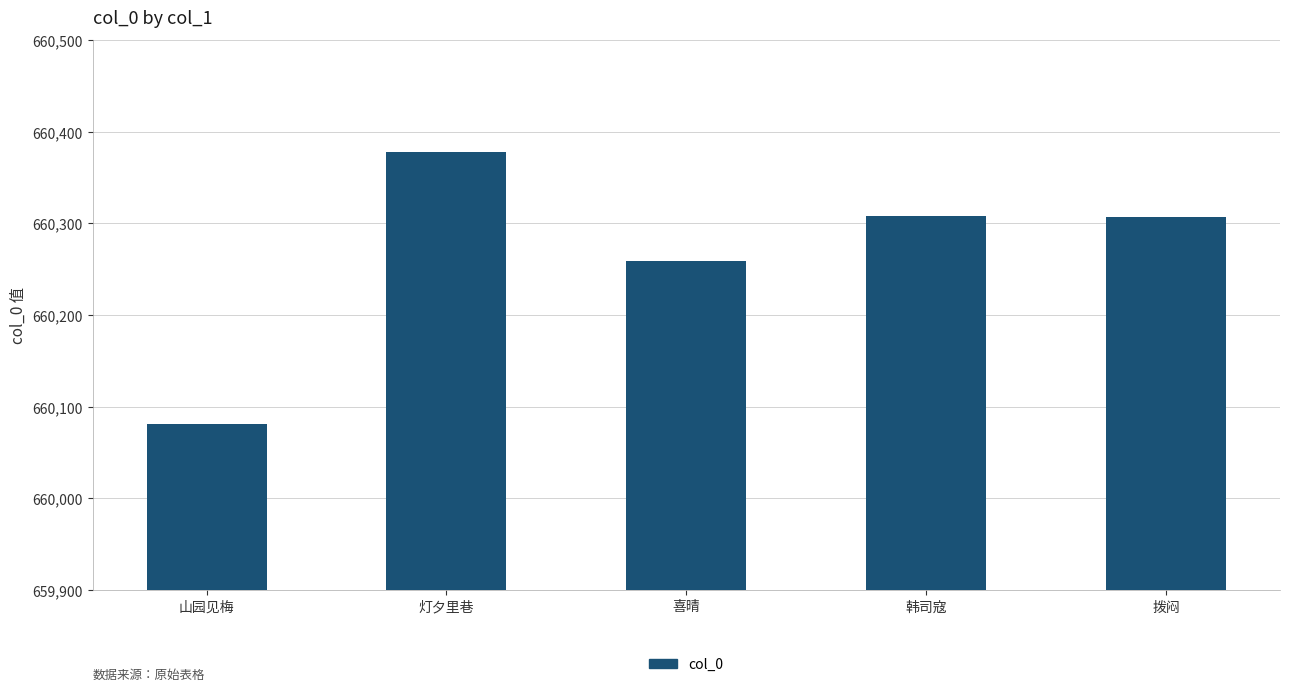

Where is the data nearest to the value 660229?

喜晴